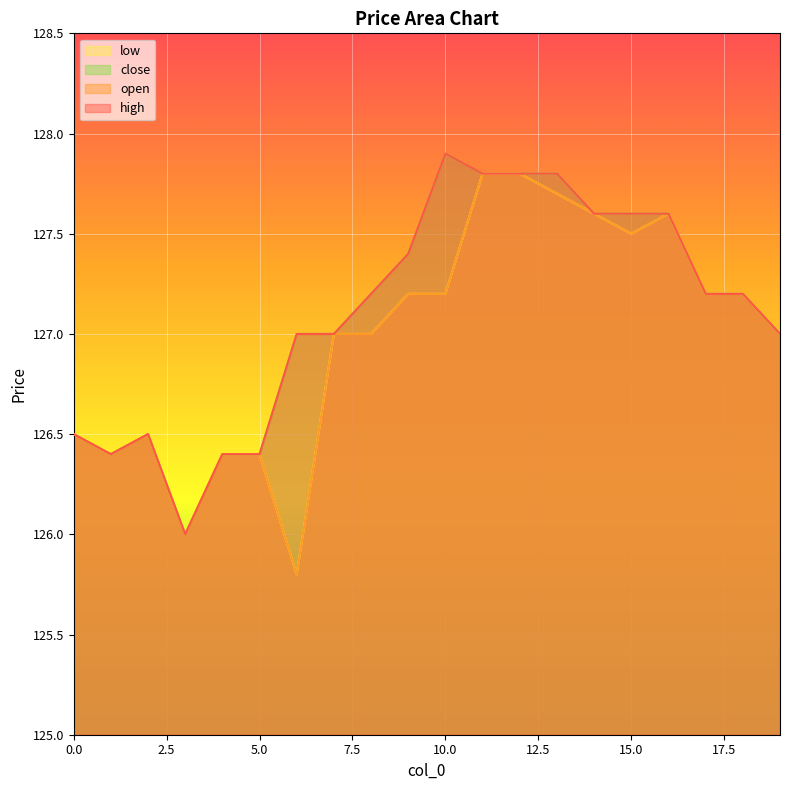

Is it true that close equals 127.2 at 8?

True